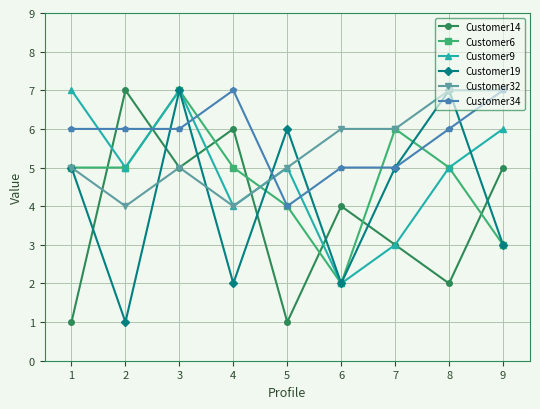

At which category does Customer14 reach its first local peak?

2